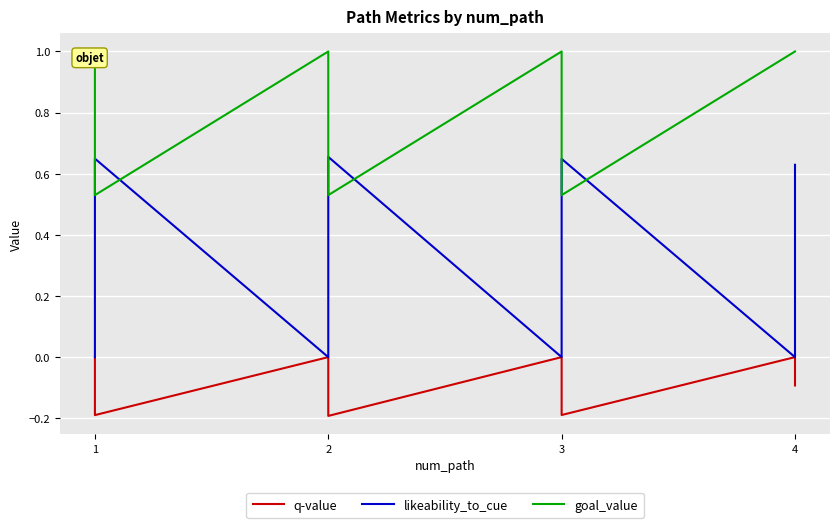

What are all the series names shown in the legend?

q-value, likeability_to_cue, goal_value